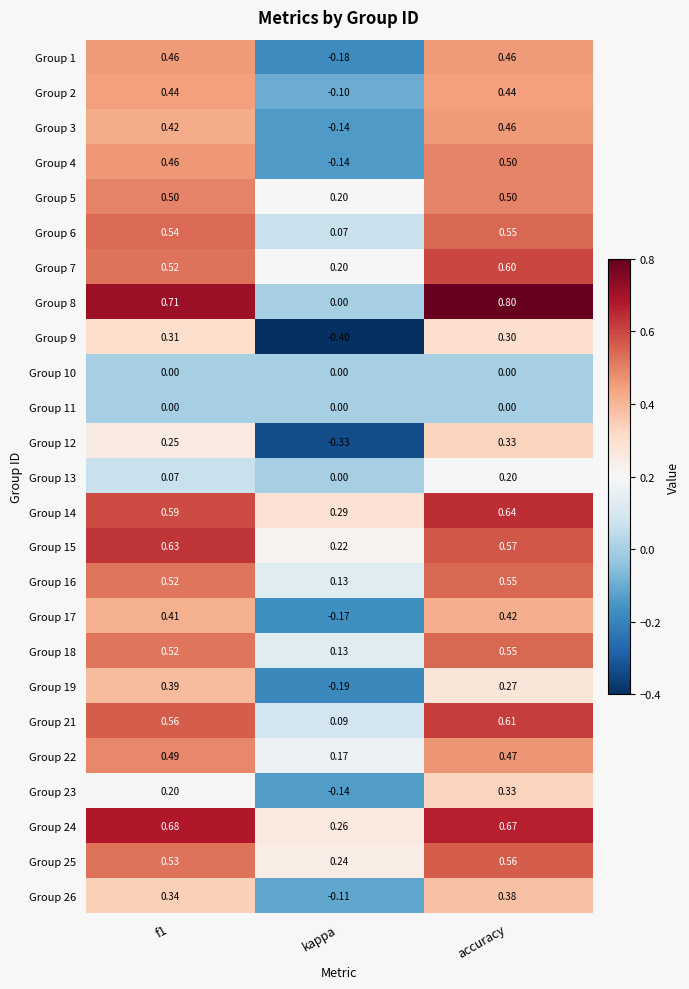

Which category has the highest value across all series?

accuracy